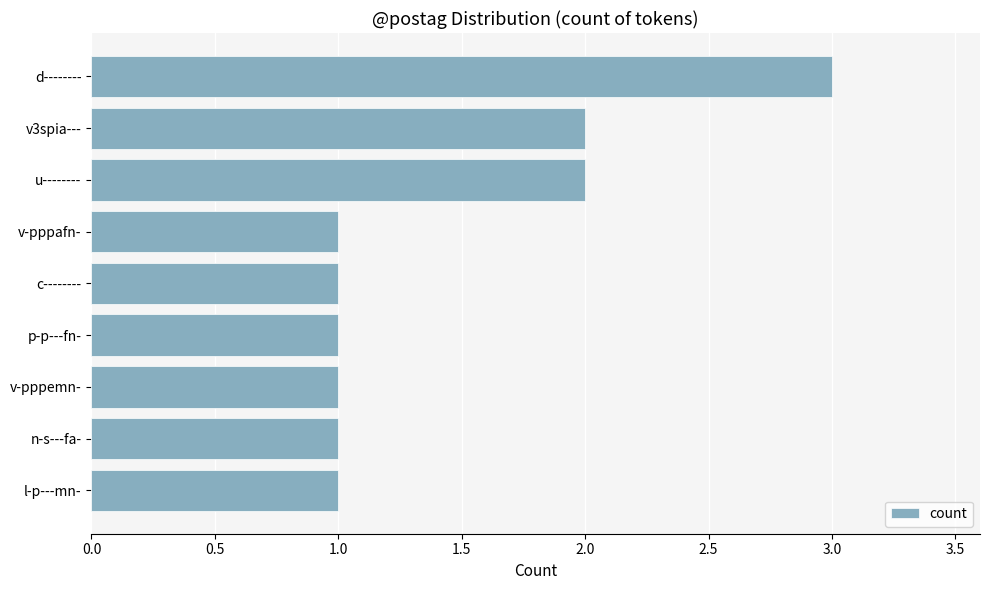

What is the sum of the values at v-pppemn- and u--------?

3